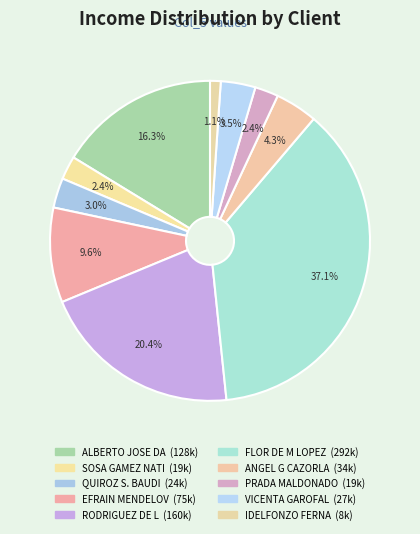

Count the number of slices in the pie.

10